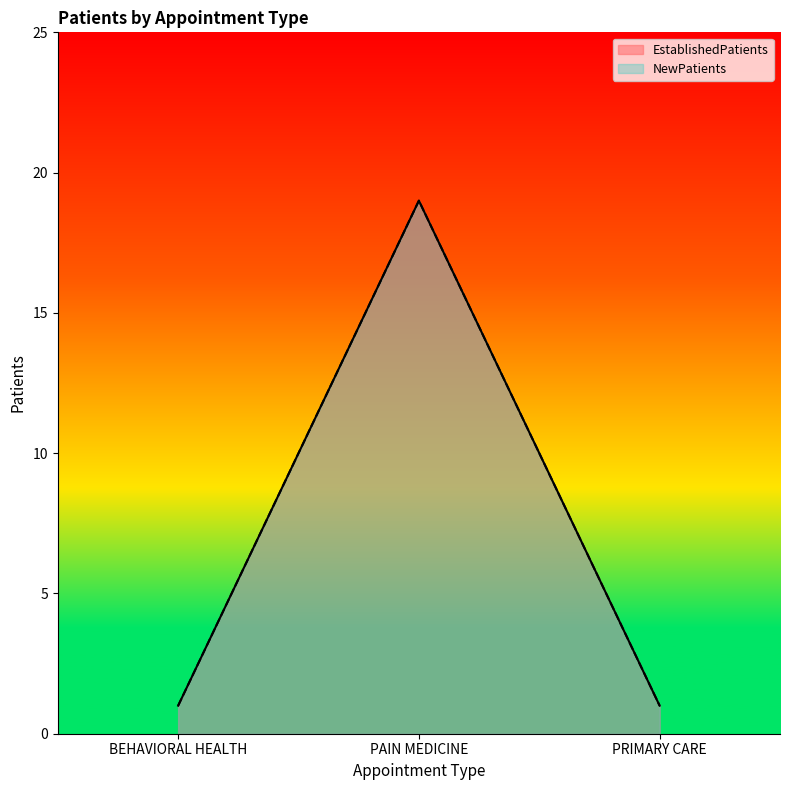

Count the EstablishedPatients values in the range 1 to 19.

3